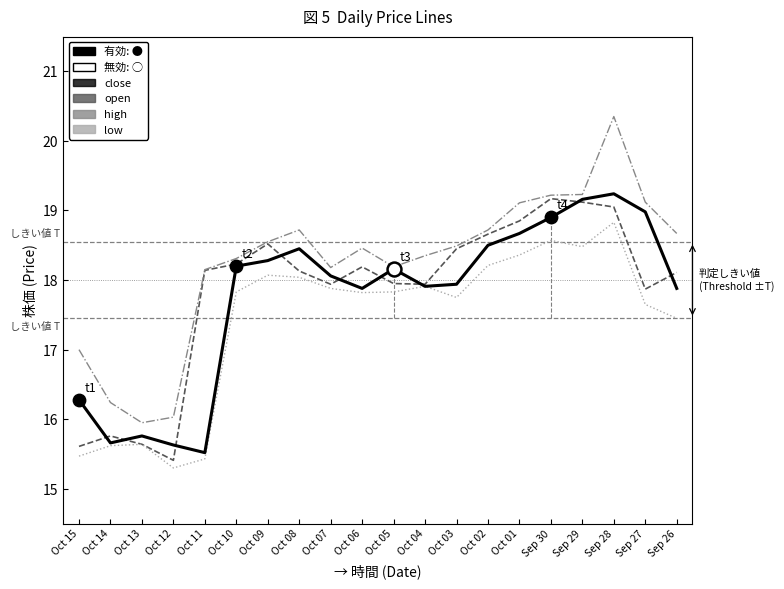

Between Sep 29 and Sep 28, which series saw the biggest shift?

high